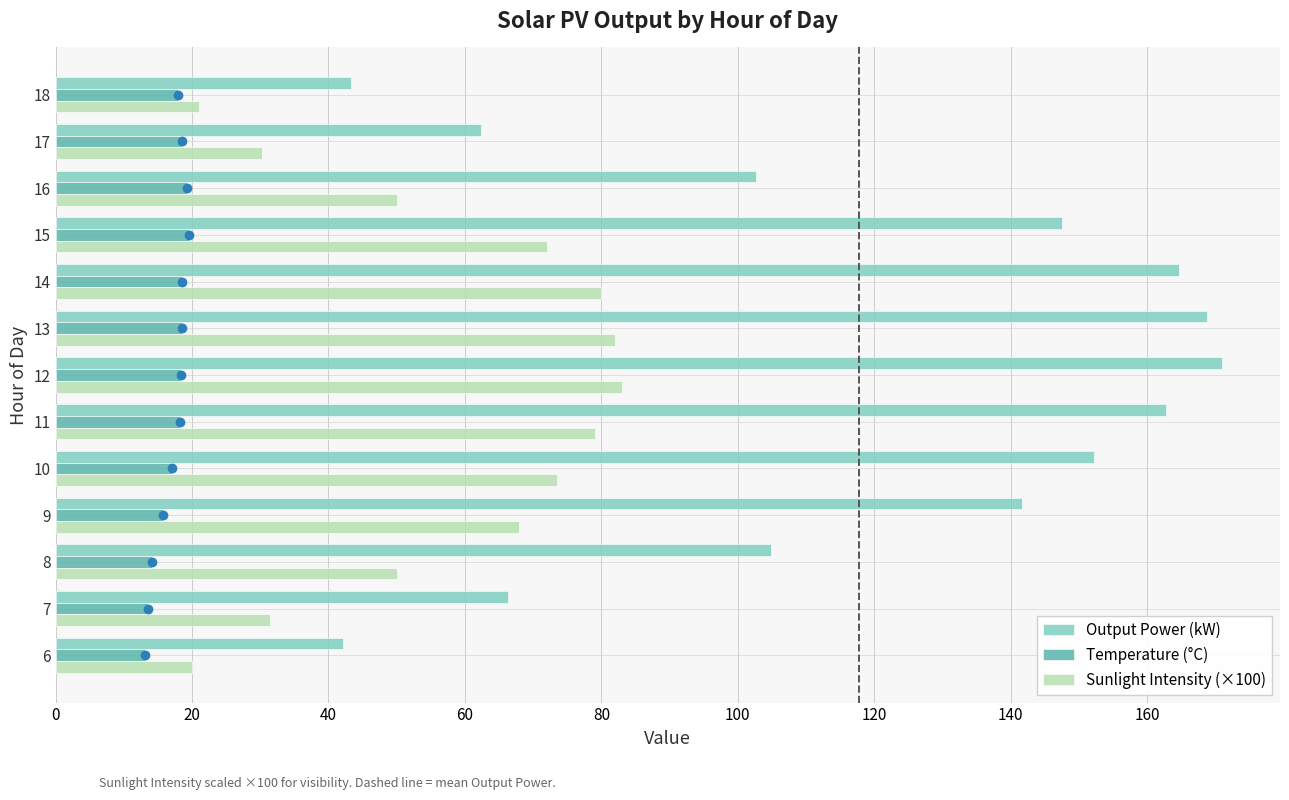

Rank the series by their maximum value, from lowest to highest.

Temperature (°C), Sunlight Intensity (×100), Output Power (kW)